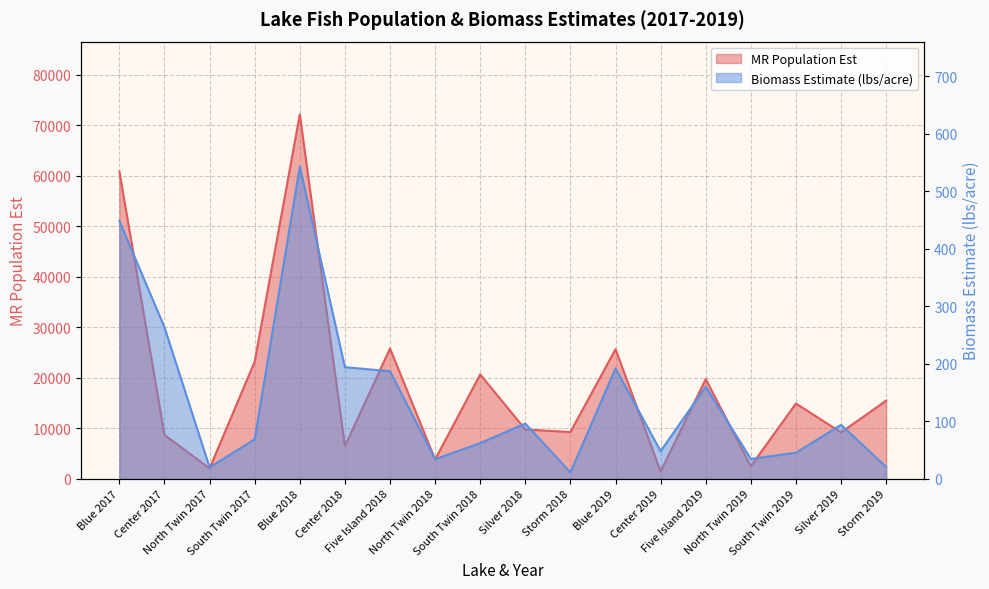

At Silver 2019, list the series in order from smallest to largest.

Biomass Estimate (lbs/acre), MR Population Est